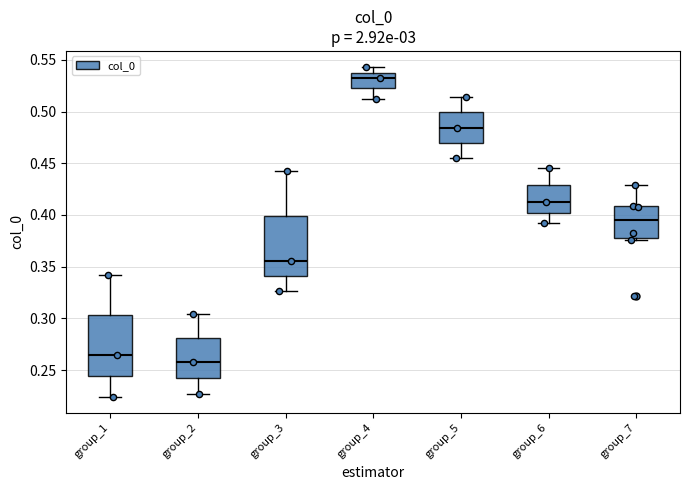

Reading left to right, read every box against the y-axis: the position of its median line, the range the box covers, and the ends of its whiskers. The values are not printed on the chart, so give them approximately, as read against the axis.

group_1: median 0.265, box 0.245 to 0.305, whiskers 0.225 to 0.340
group_2: median 0.260, box 0.240 to 0.280, whiskers 0.225 to 0.305
group_3: median 0.355, box 0.340 to 0.400, whiskers 0.325 to 0.445
group_4: median 0.535, box 0.520 to 0.540, whiskers 0.510 to 0.545
group_5: median 0.485, box 0.470 to 0.500, whiskers 0.455 to 0.515
group_6: median 0.410, box 0.400 to 0.430, whiskers 0.390 to 0.445
group_7: median 0.395, box 0.380 to 0.410, whiskers 0.375 to 0.430